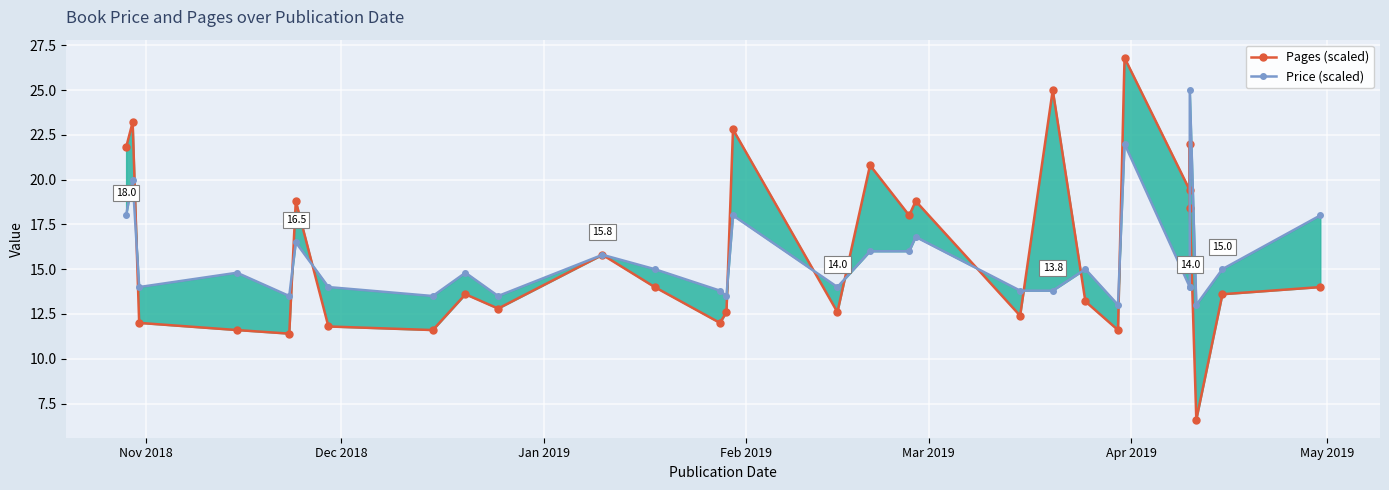

Rank the series by their maximum value, from lowest to highest.

Price (scaled), Pages (scaled)